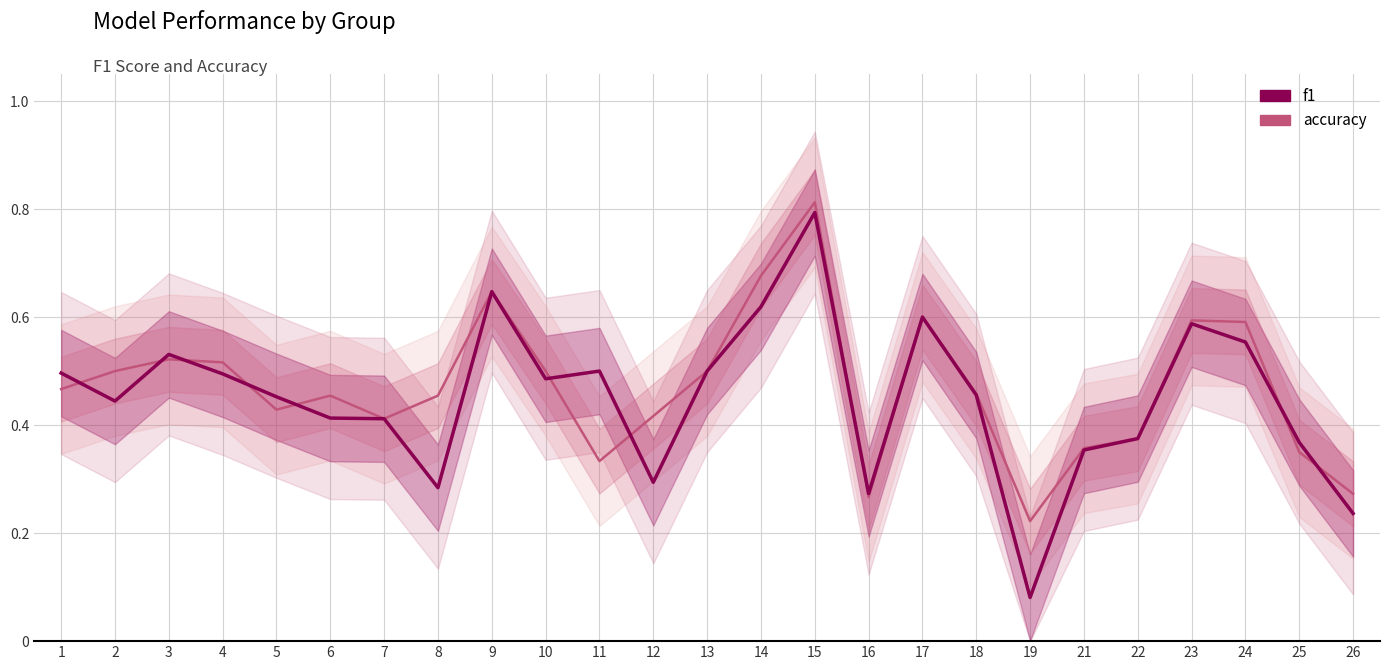

Reading right to left, transcribe all the data shown in this chart.

f1: 0.2	0.4	0.6	0.6	0.4	0.4	0.1	0.5	0.6	0.3	0.8	0.6	0.5	0.3	0.5	0.5	0.6	0.3	0.4	0.4	0.5	0.5	0.5	0.4	0.5
accuracy: 0.3	0.3	0.6	0.6	0.4	0.4	0.2	0.5	0.6	0.3	0.8	0.7	0.5	0.4	0.3	0.5	0.6	0.5	0.4	0.5	0.4	0.5	0.5	0.5	0.5